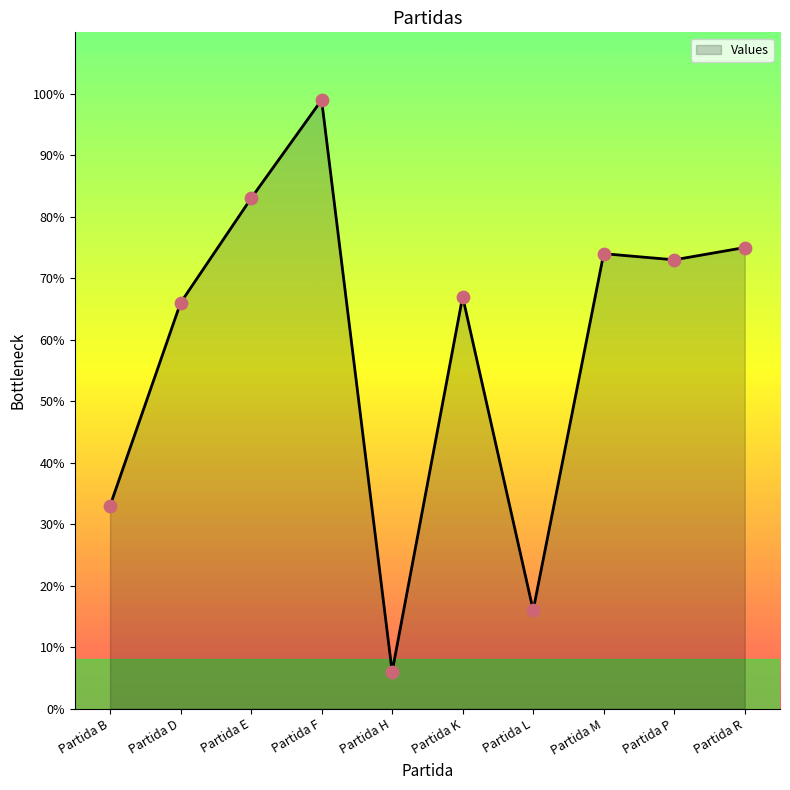

Approximately how many times larger is the value at Partida R compared to Partida D?

1.1